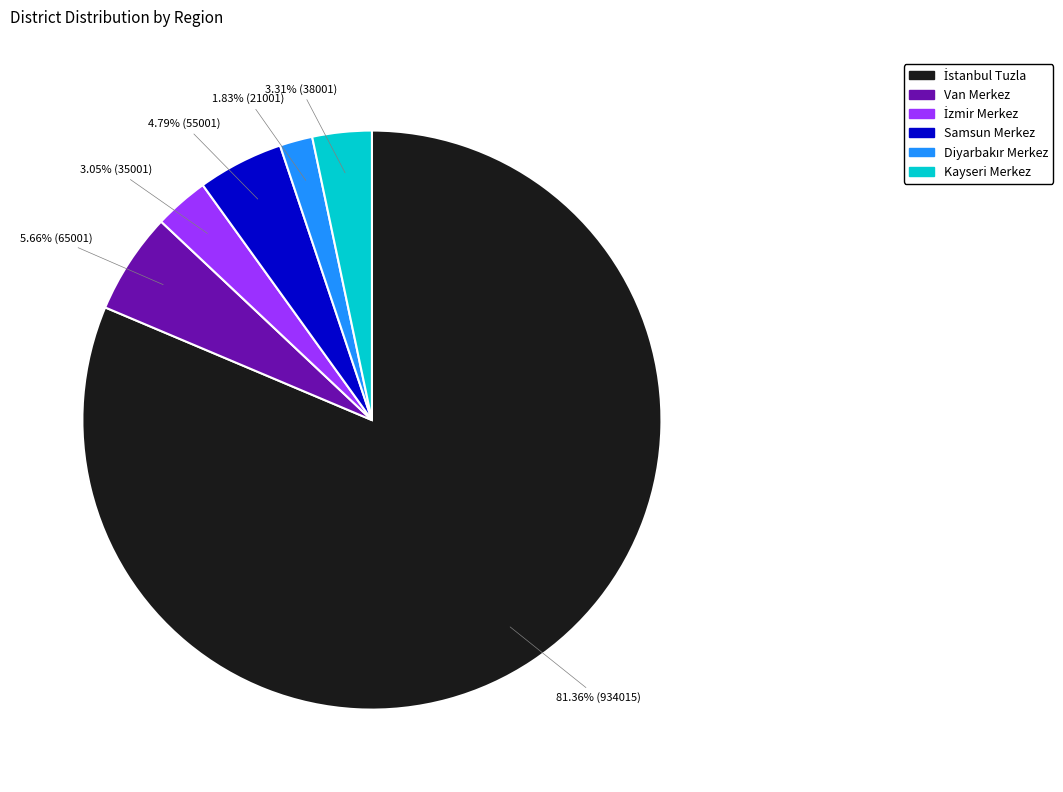

Count the number of slices in the pie.

6